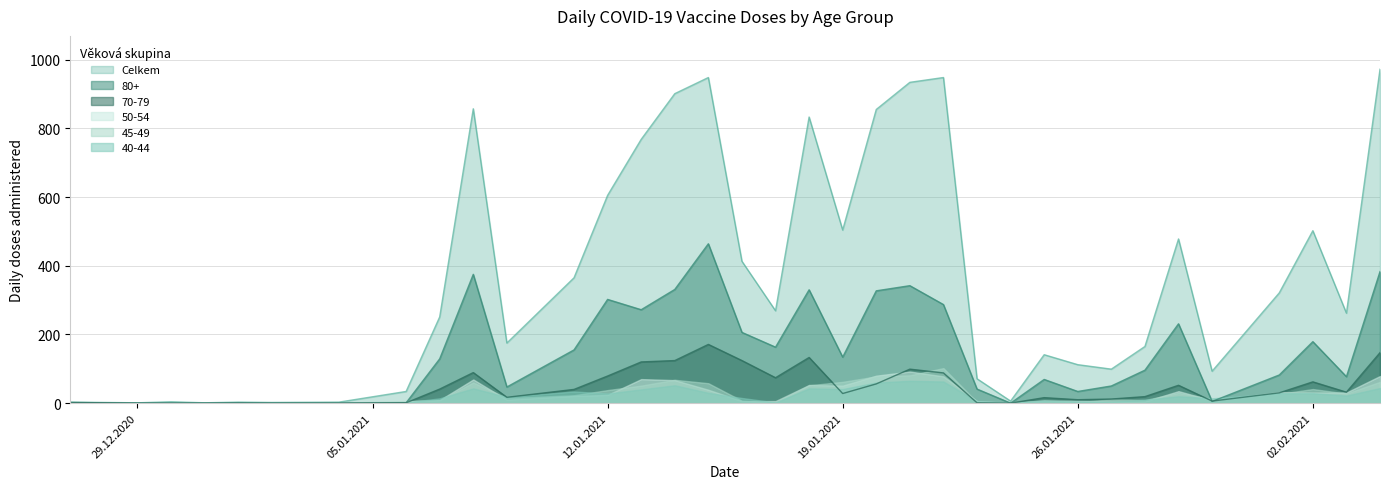

Where do 70-79 and 80+ first cross each other?

29.01.2021 and 30.01.2021